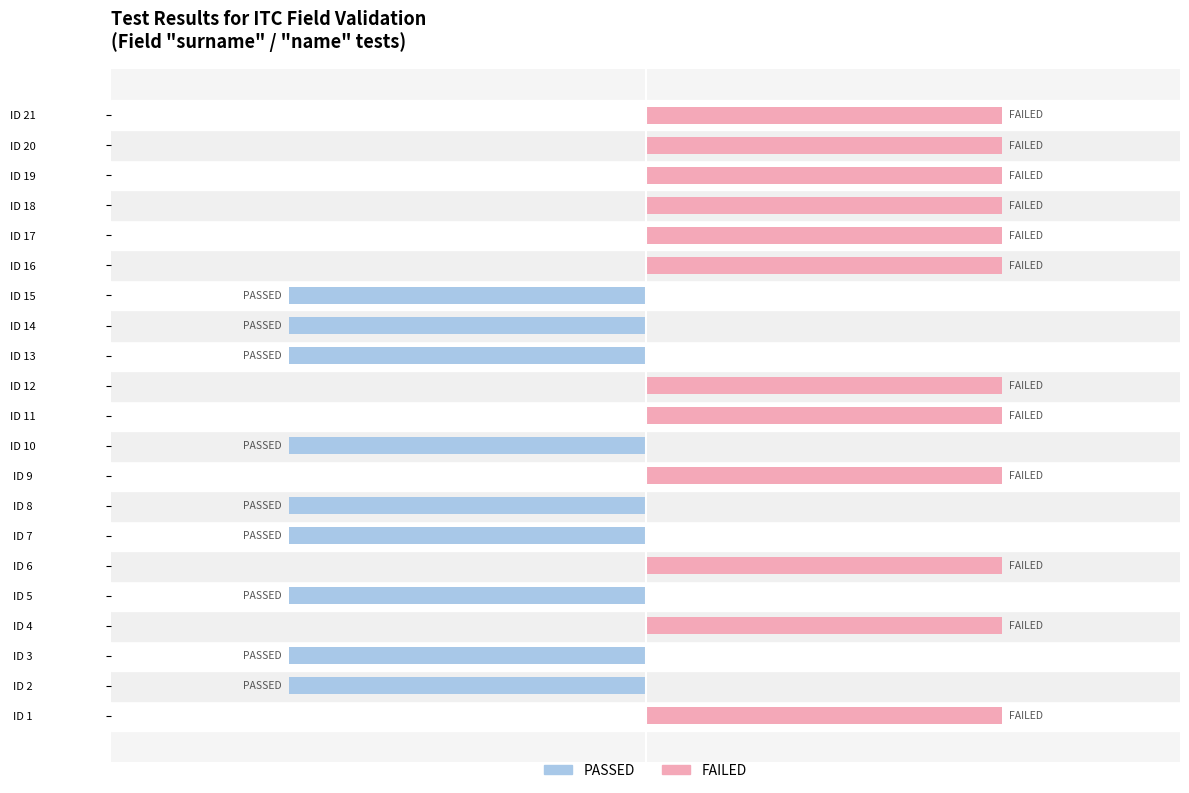

Reading right to left, extract all data points from this chart.

PASSED: 0	0	0	0	0	0	-1	-1	-1	0	0	-1	0	-1	-1	0	-1	0	-1	-1	0
FAILED: 1	1	1	1	1	1	0	0	0	1	1	0	1	0	0	1	0	1	0	0	1